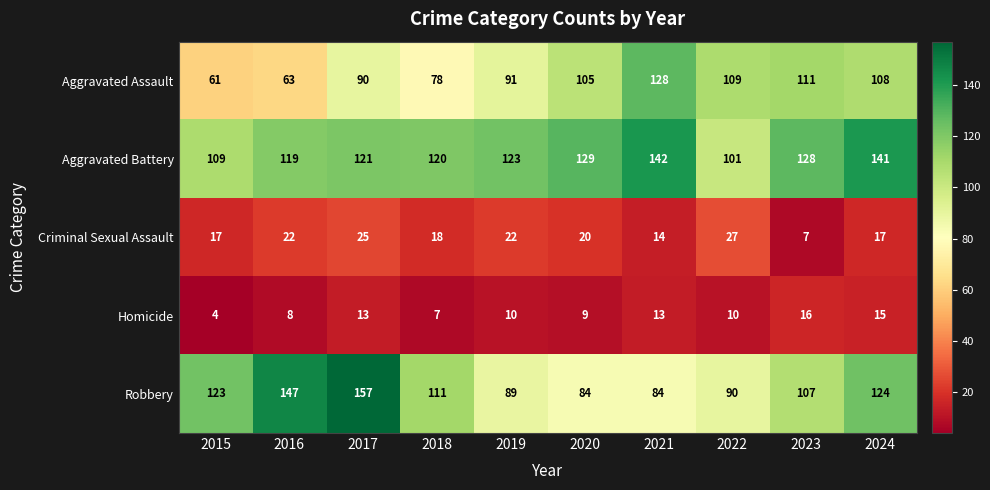

What is the smallest value displayed?

4